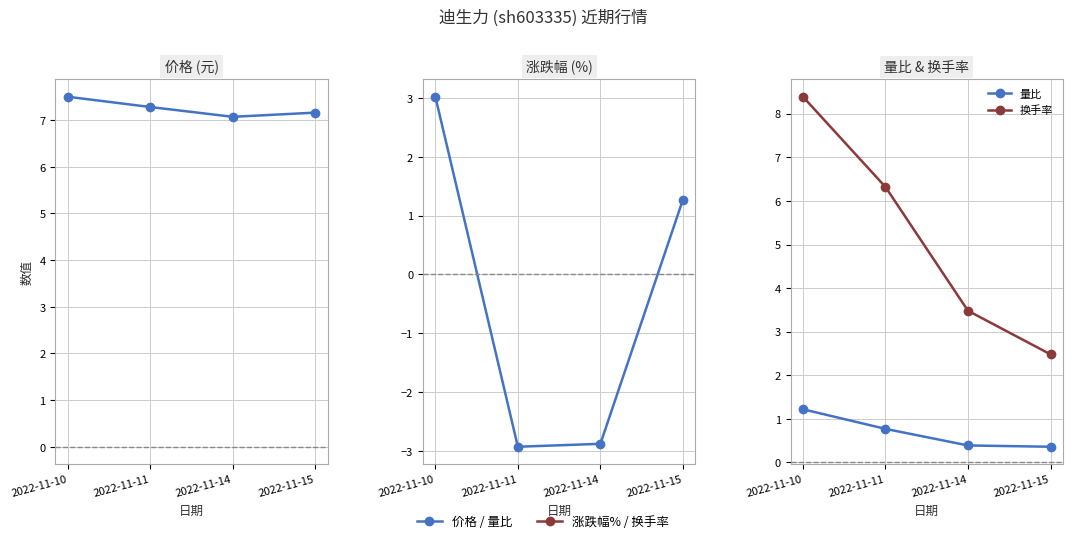

How many data points in 换手率 are less than 6?

2